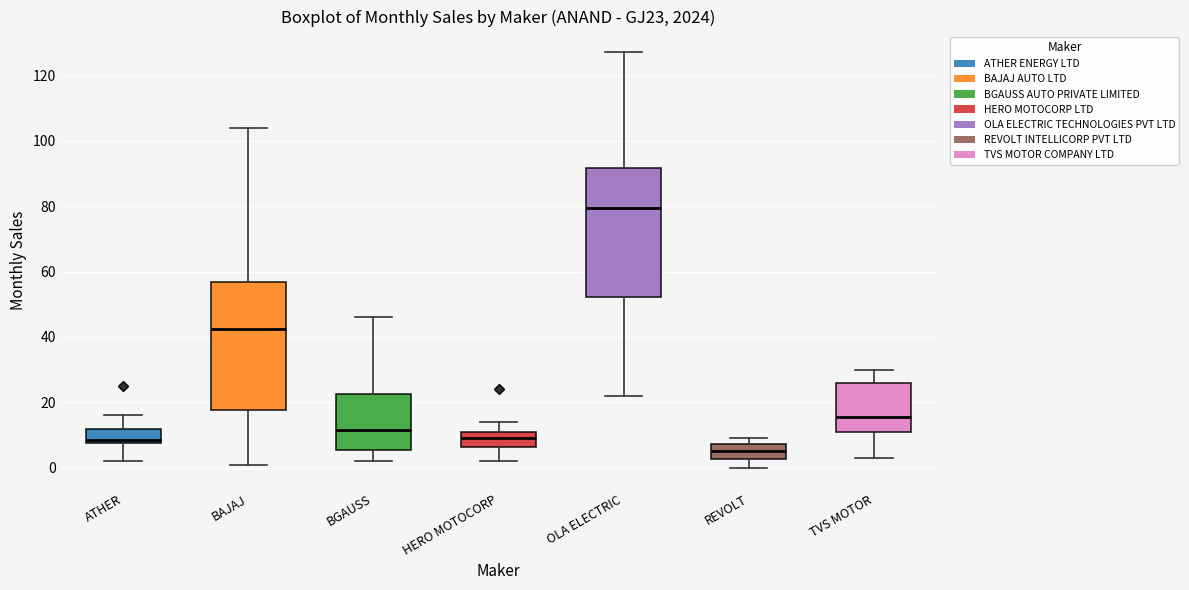

Reading left to right, read every box against the y-axis: the position of its median line, the range the box covers, and the ends of its whiskers. The values are not printed on the chart, so give them approximately, as read against the axis.

ATHER: median 8 (just above the box's lower edge), box 8 to 12, whiskers 2 to 16
BAJAJ: median 42, box 18 to 56, whiskers 2 to 104
BGAUSS: median 12, box 6 to 22, whiskers 2 to 46
HERO MOTOCORP: median 10, box 6 to 12, whiskers 2 to 14
OLA ELECTRIC: median 80, box 52 to 92, whiskers 22 to 128
REVOLT: median 6, box 2 to 8, whiskers 0 to 10
TVS MOTOR: median 16, box 12 to 26, whiskers 4 to 30